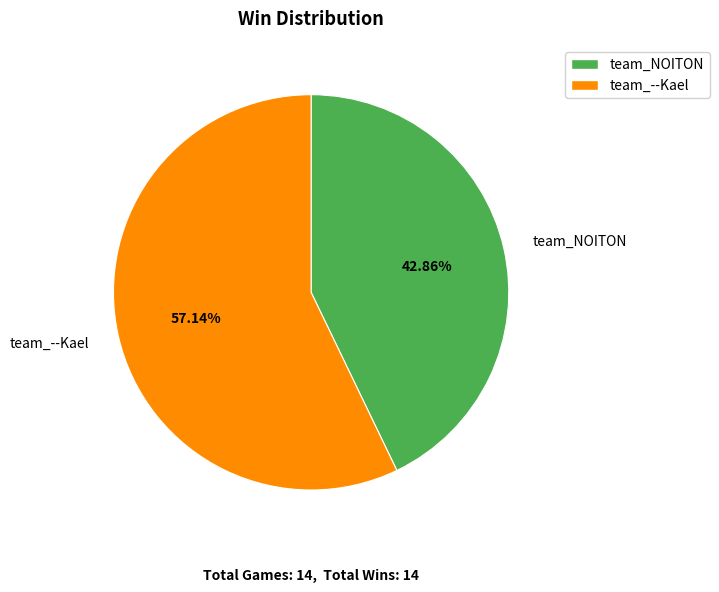

What percentage is the team_--Kael slice, to the nearest percent?

57%